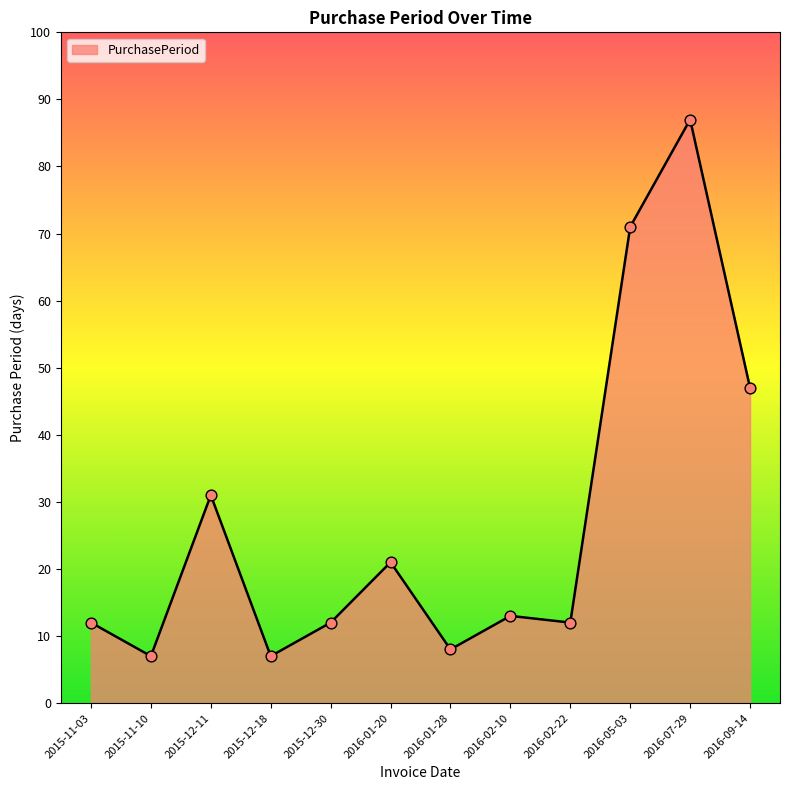

What is the change in value from 2015-11-03 to 2015-12-18?

-5